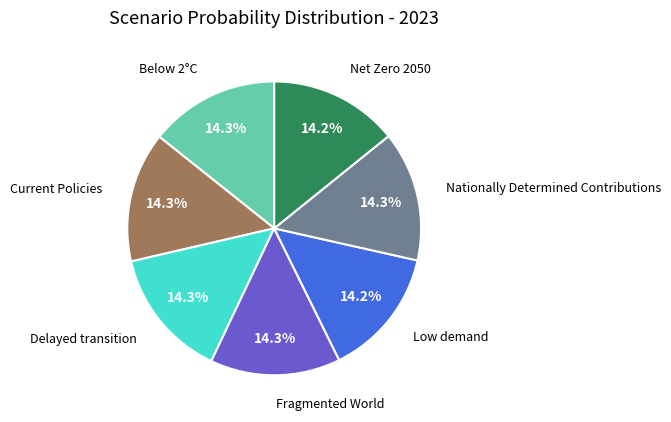

Does any single category account for the majority?

No